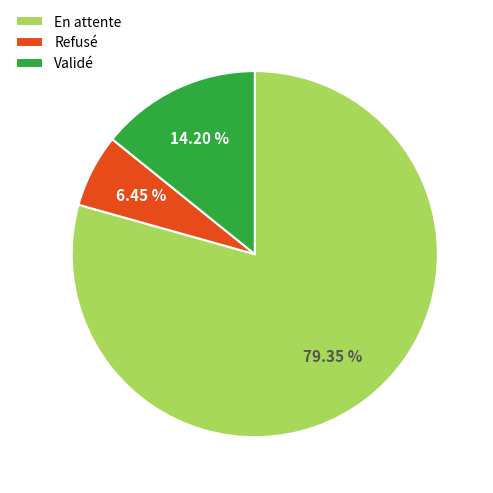

To the nearest percent, what portion does Validé represent?

14%